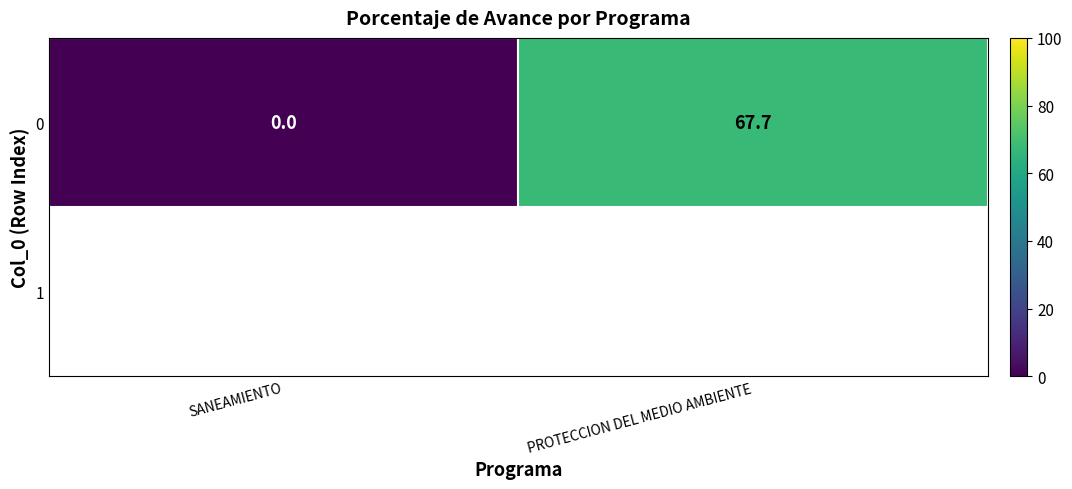

Rank the categories by 0 value from highest to lowest.

PROTECCION DEL MEDIO AMBIENTE, SANEAMIENTO